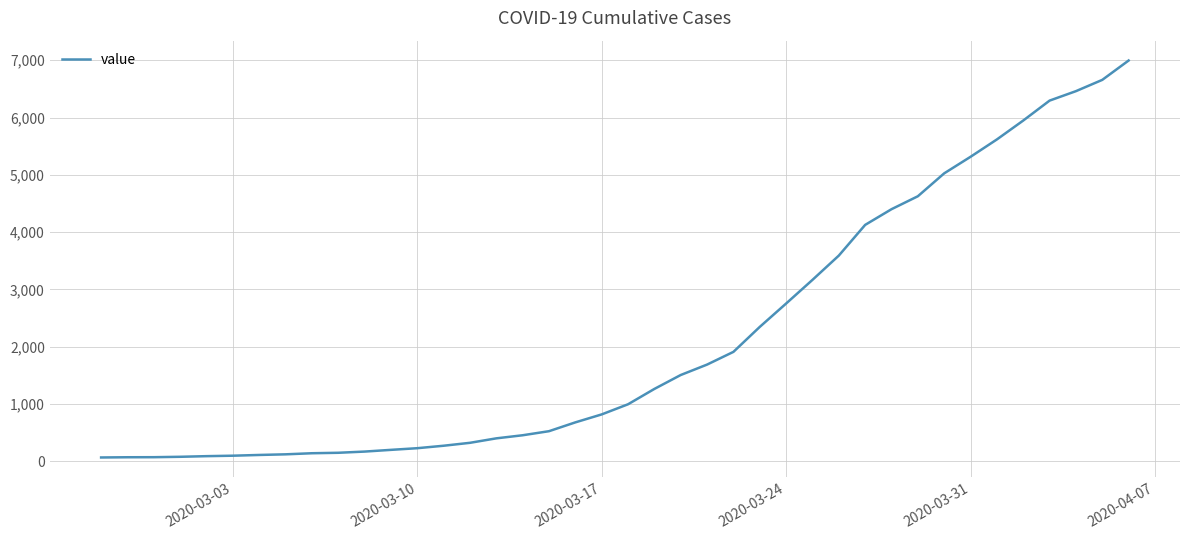

What is the difference between the maximum and minimum values?

6931